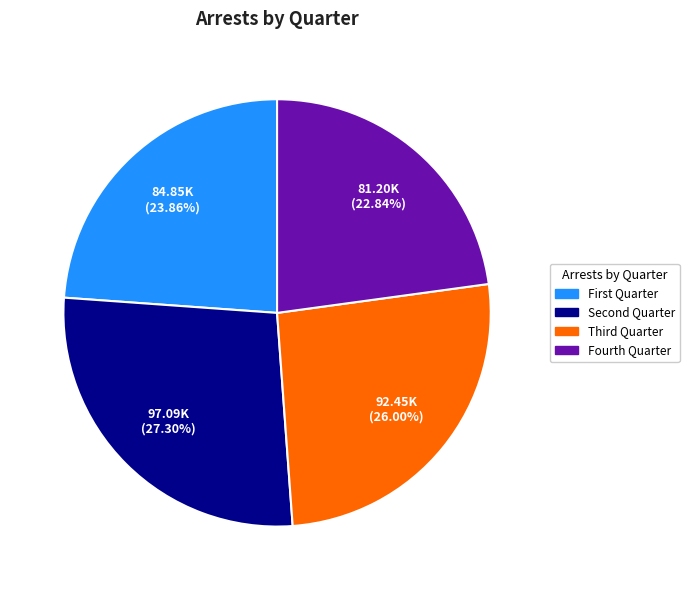

How many segments does this pie chart have?

4